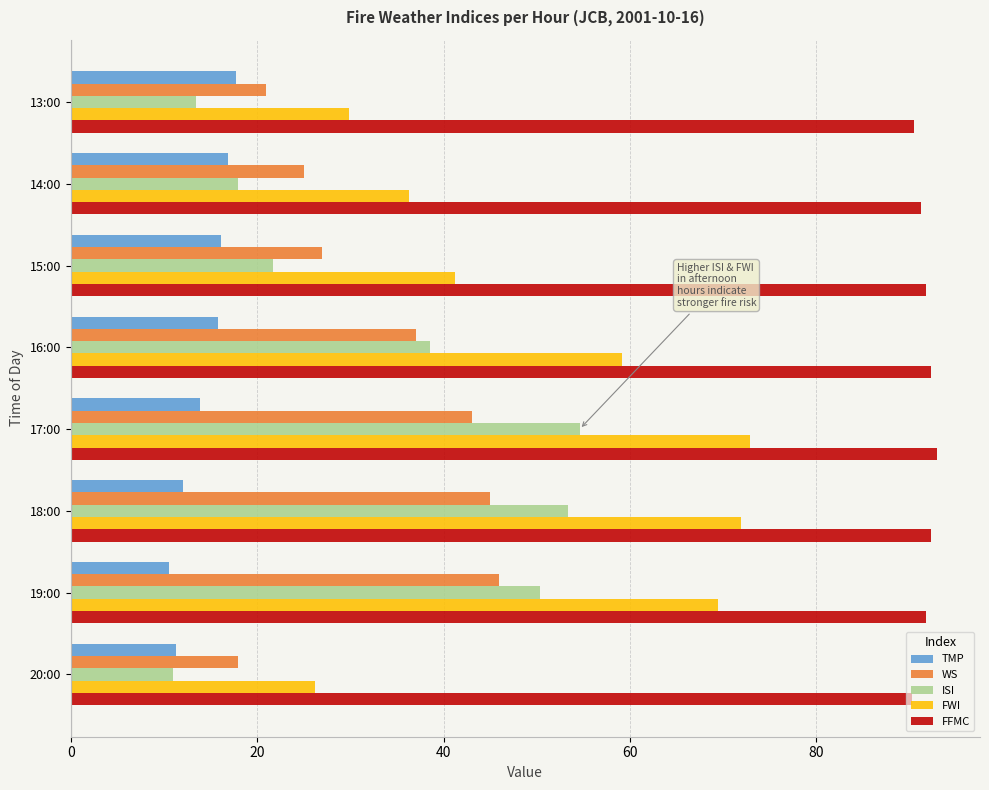

How many categories are shown in the chart?

8